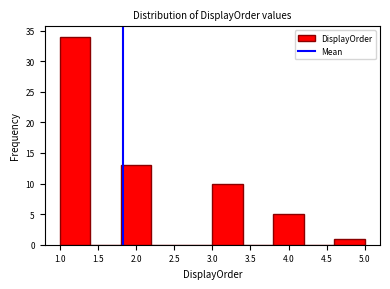

Reading left to right, list every bar in this chart as the range it spans on the x-axis followed by its height. The values are not printed on the chart, so give them approximately, as read against the axis.

1.0 to 1.4: 34
1.4 to 1.8: 0
1.8 to 2.2: 13
2.2 to 2.6: 0
2.6 to 3.0: 0
3.0 to 3.4: 10
3.4 to 3.8: 0
3.8 to 4.2: 5
4.2 to 4.6: 0
4.6 to 5.0: 1